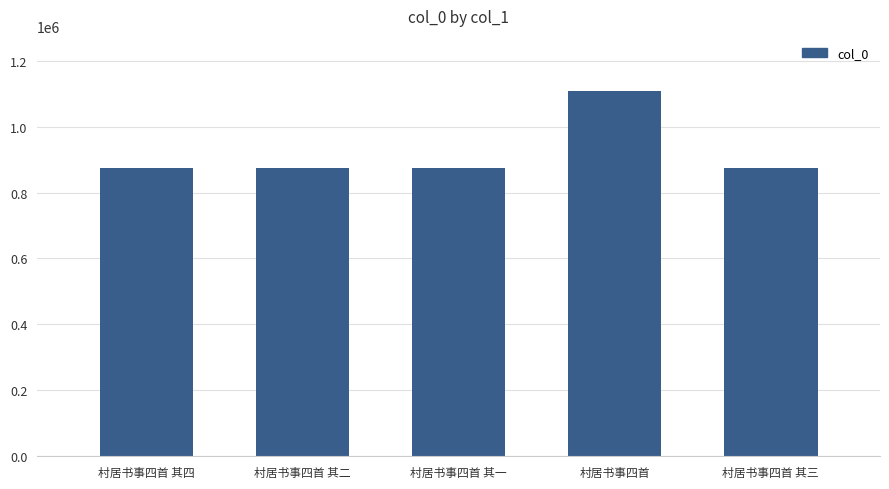

The chart shows a value of 875335 at 村居书事四首 其二. True or false?

True